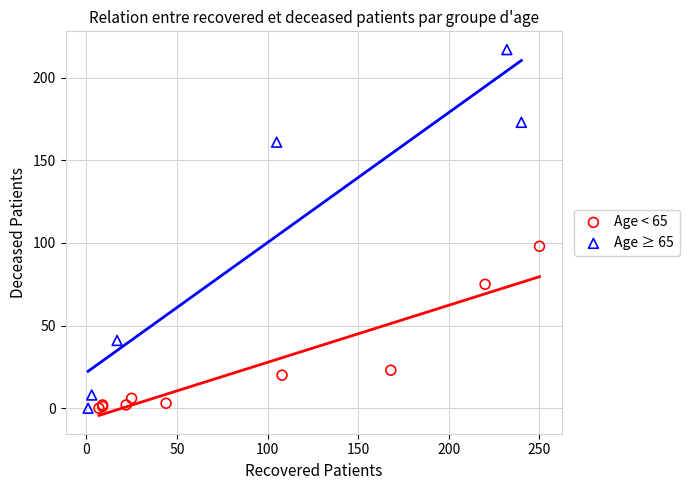

Which series has the widest spread of Y values?

Age ≥ 65